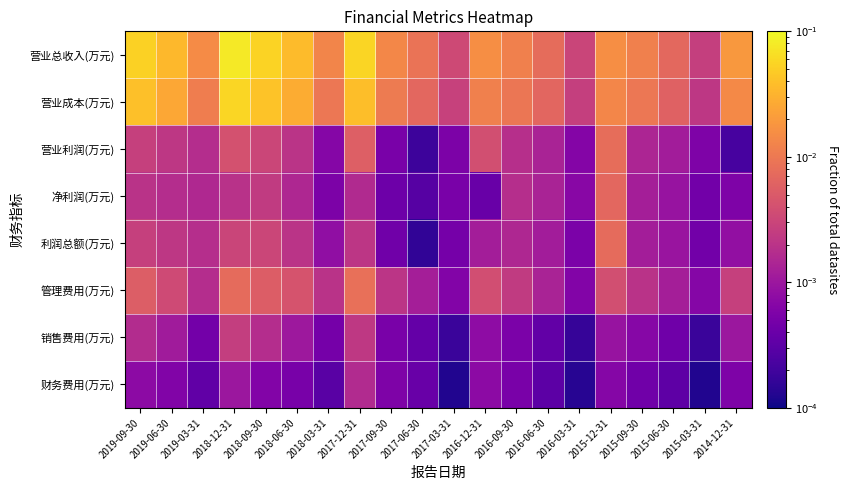

Which has a higher value, 2018-03-31 or 2015-06-30?

2018-03-31